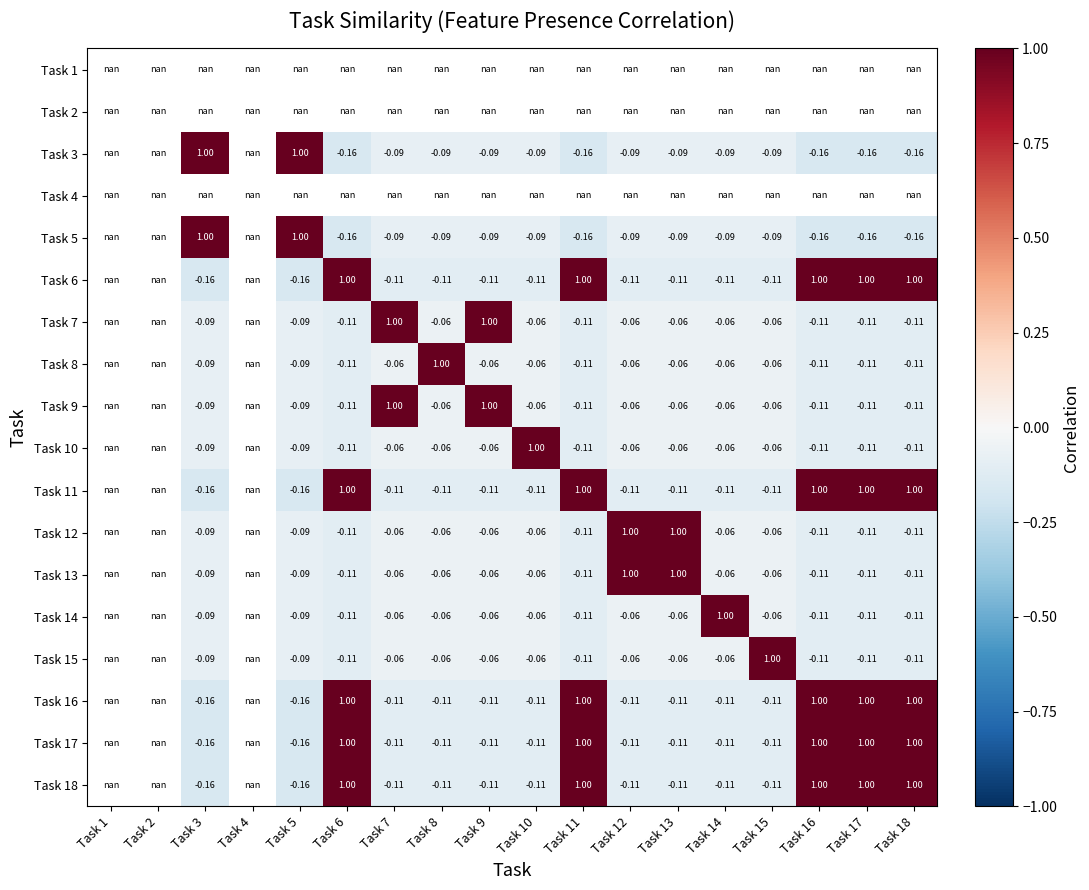

Is the value of Task 3 at Task 5 greater than the value of Task 5 at Task 12?

Yes